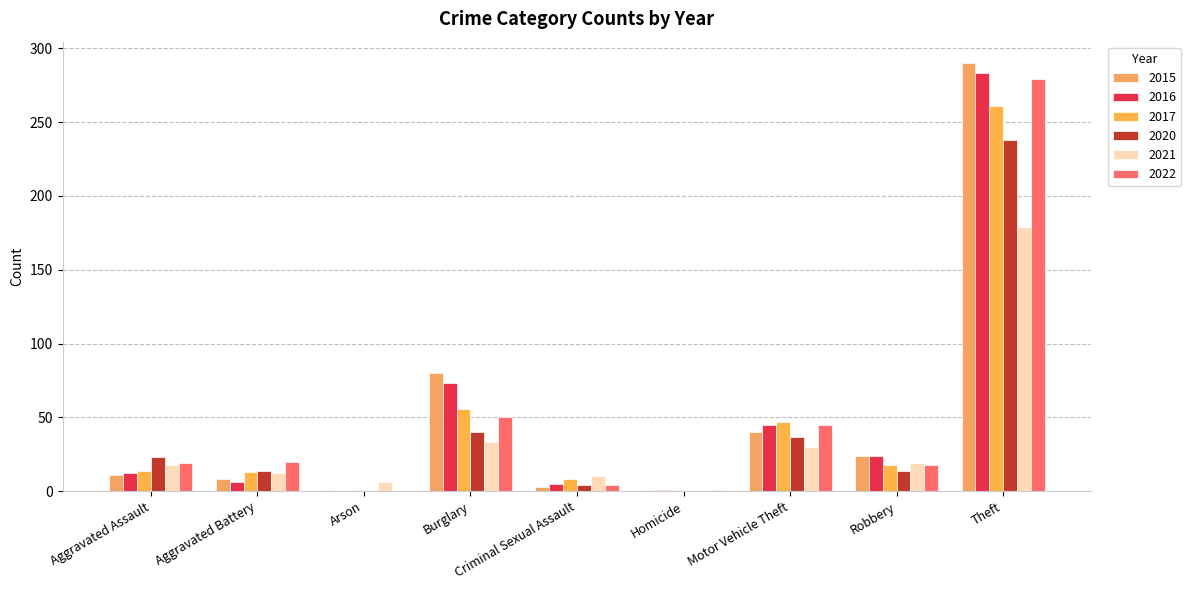

Count the number of data series in this chart.

6